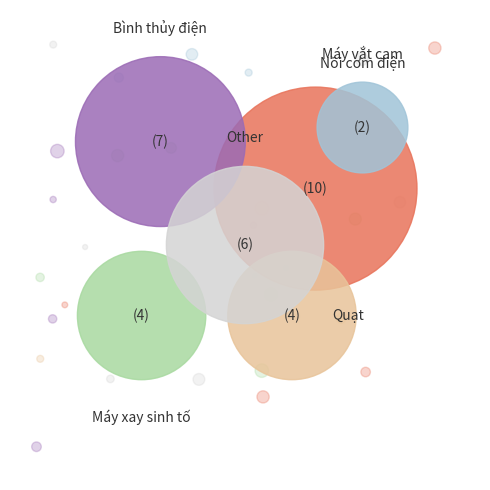

What percentage do Máy xay sinh tố and Quạt together represent?

24.2%